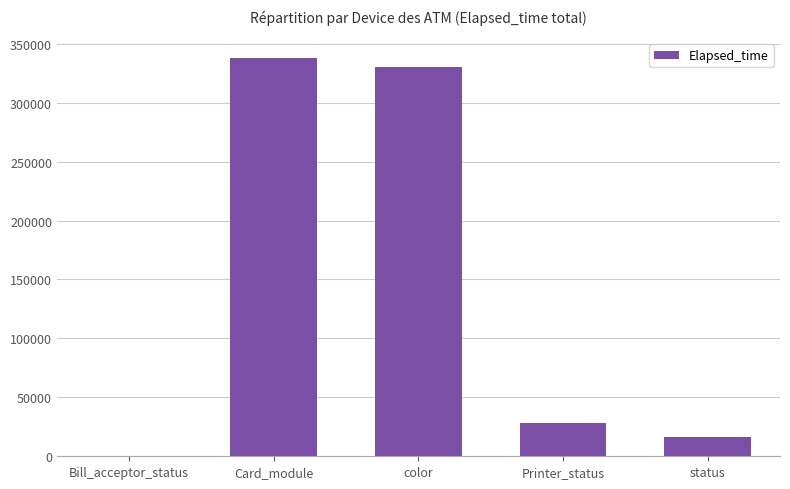

True or false: the data shows 44 at Bill_acceptor_status.

True